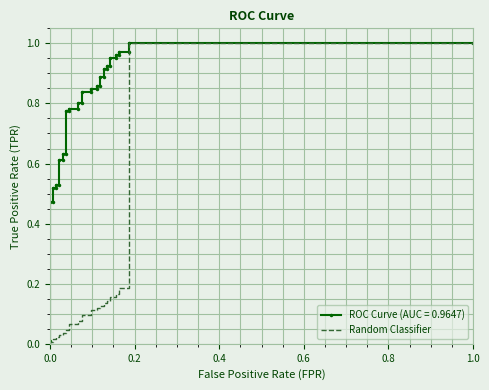

What is the average value?

0.1